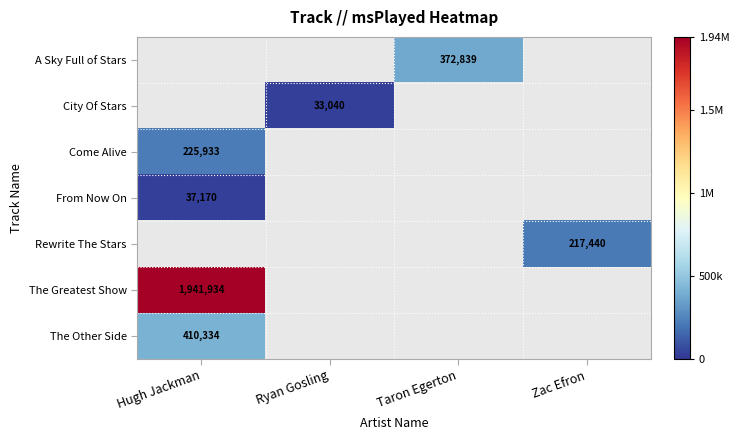

The value of The Greatest Show at Hugh Jackman is 2626427. True or false?

False